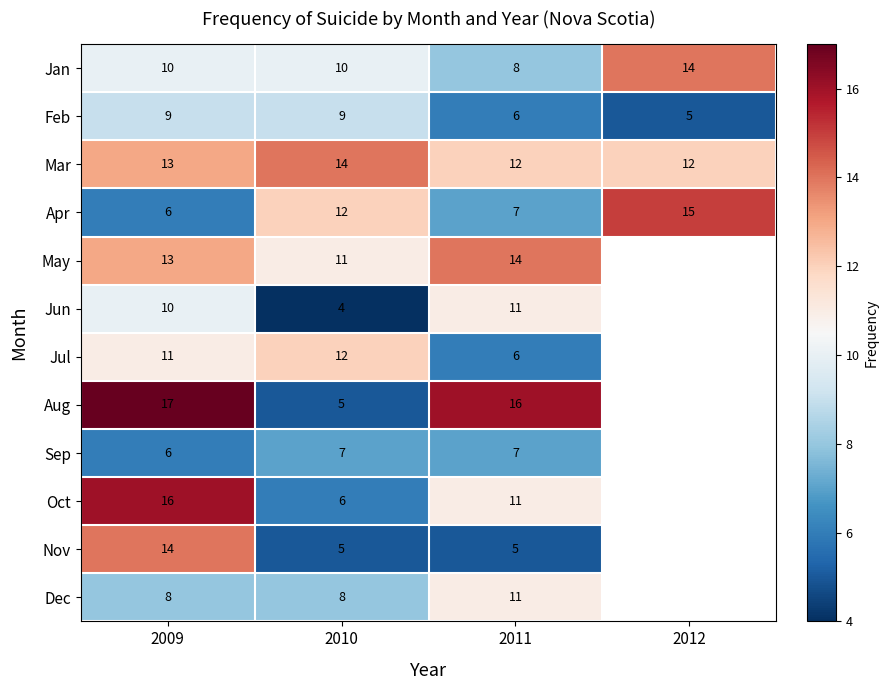

Which category has the highest value in the Jan series?

2012